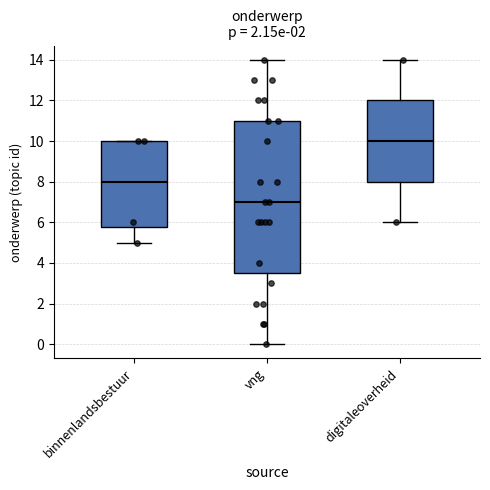

Reading left to right, read every box against the y-axis: the position of its median line, the range the box covers, and the ends of its whiskers. The values are not printed on the chart, so give them approximately, as read against the axis.

binnenlandsbestuur: median 8.0, box 5.8 to 10.0, whiskers 5.0 to 10.0
vng: median 7.0, box 3.6 to 11.0, whiskers 0.0 to 14.0
digitaleoverheid: median 10.0, box 8.0 to 12.0, whiskers 6.0 to 14.0